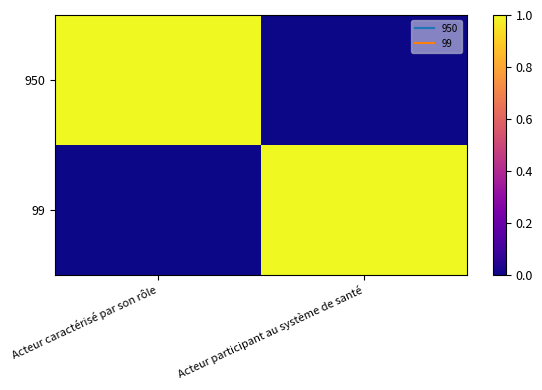

Reading left to right, list all the values displayed in this chart.

950: Acteur caractérisé par son rôle=1	Acteur participant au système de santé=0
99: Acteur caractérisé par son rôle=0	Acteur participant au système de santé=1